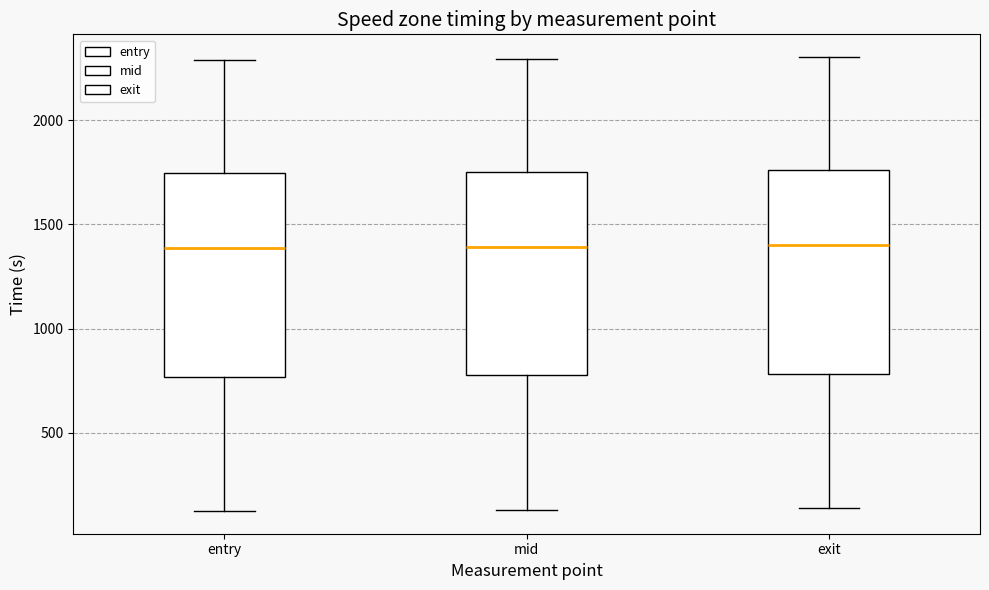

Where does the lower whisker of the box for entry end on the y-axis? The values are not printed on the chart, so give them approximately, as read against the axis.

100